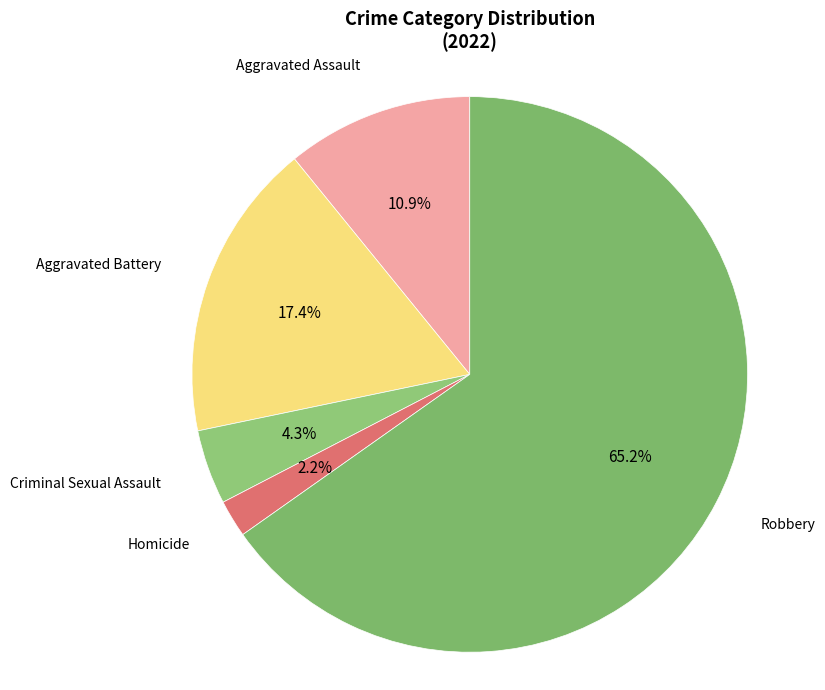

To the nearest percent, what percentage of the pie is Aggravated Assault?

11%